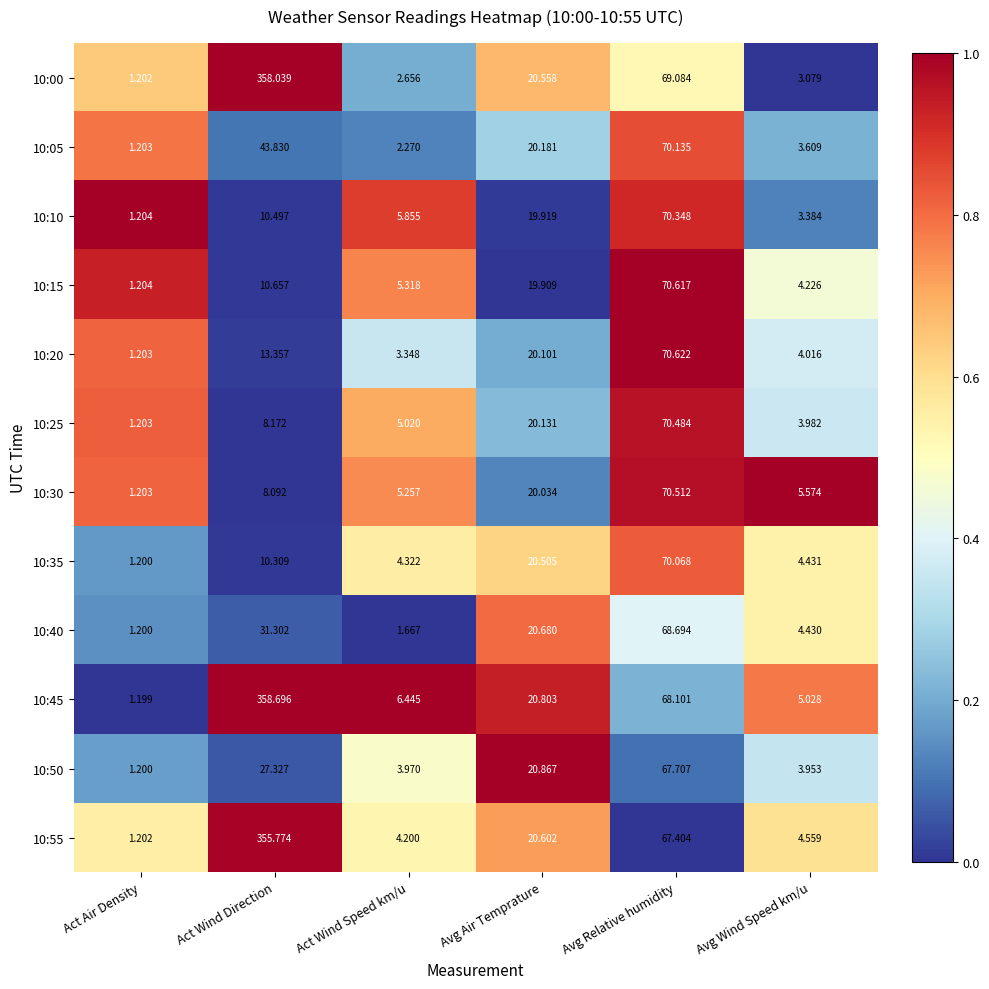

Where does the 10:40 series first go above 20?

Act Wind Direction